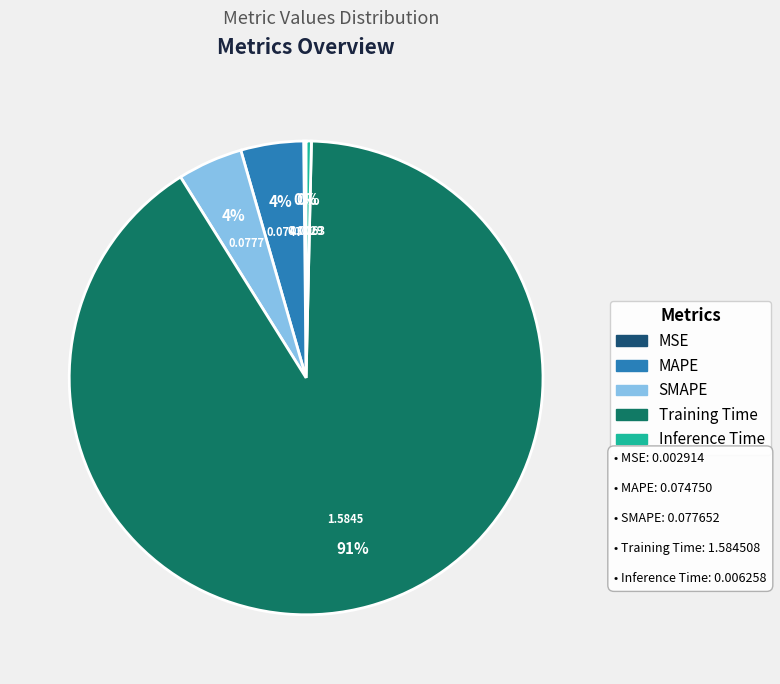

What is the largest slice in the pie chart?

Training Time